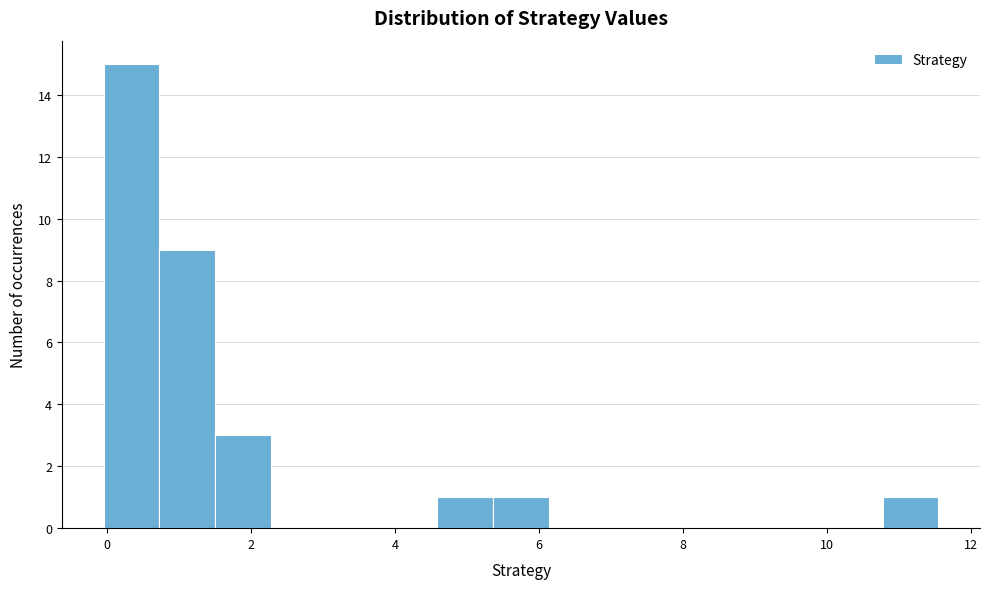

Read against the x-axis, roughly where is the centre of the tallest bar?

0.4